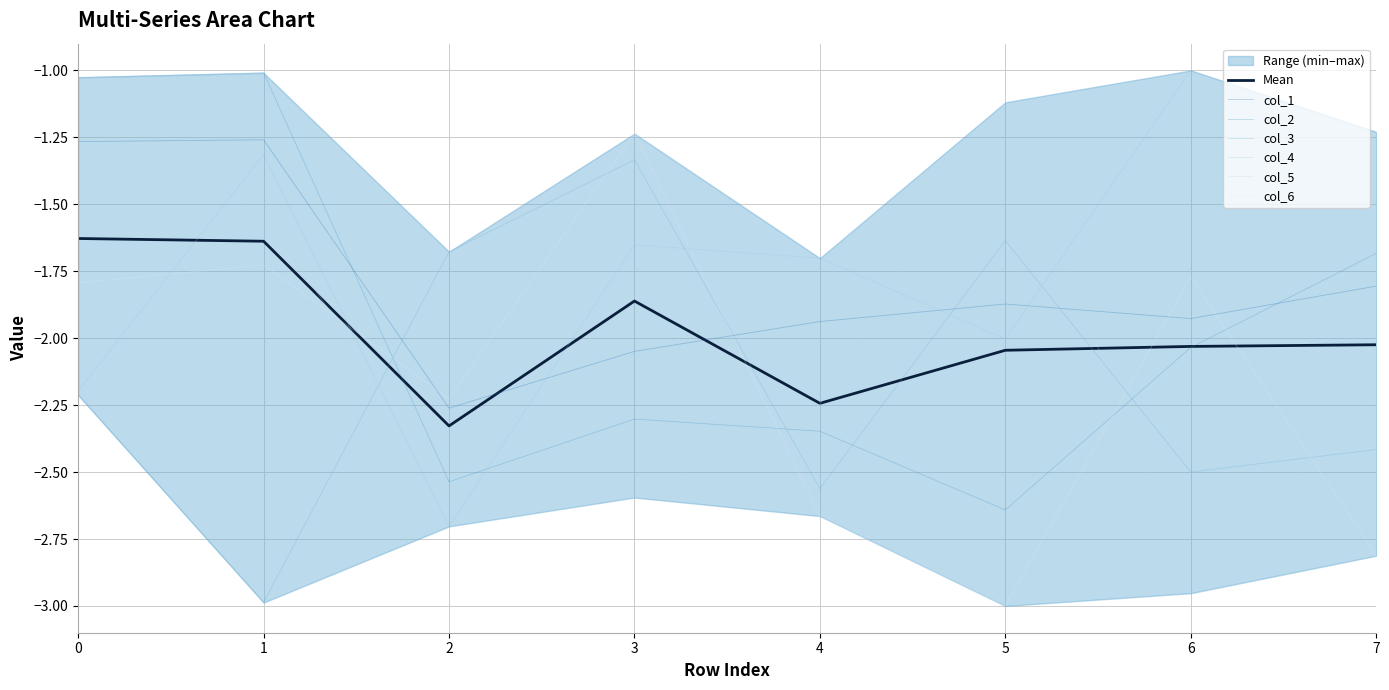

Which series has the largest total across all categories?

col_4